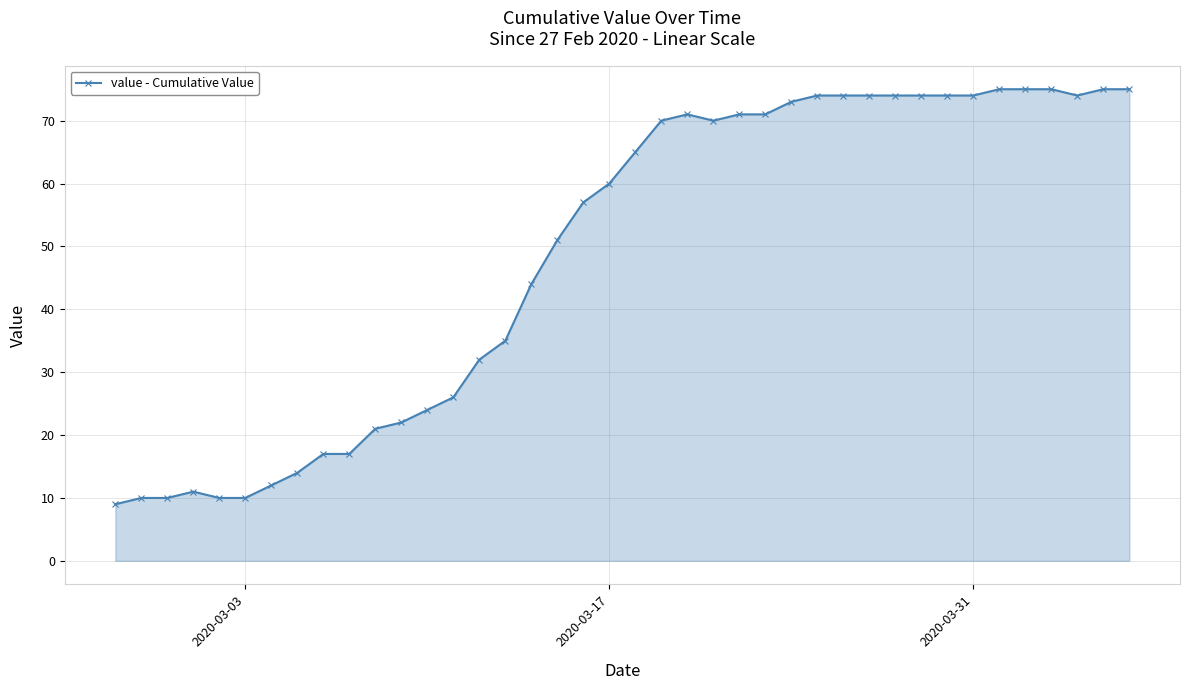

How many lines are shown in the chart?

1